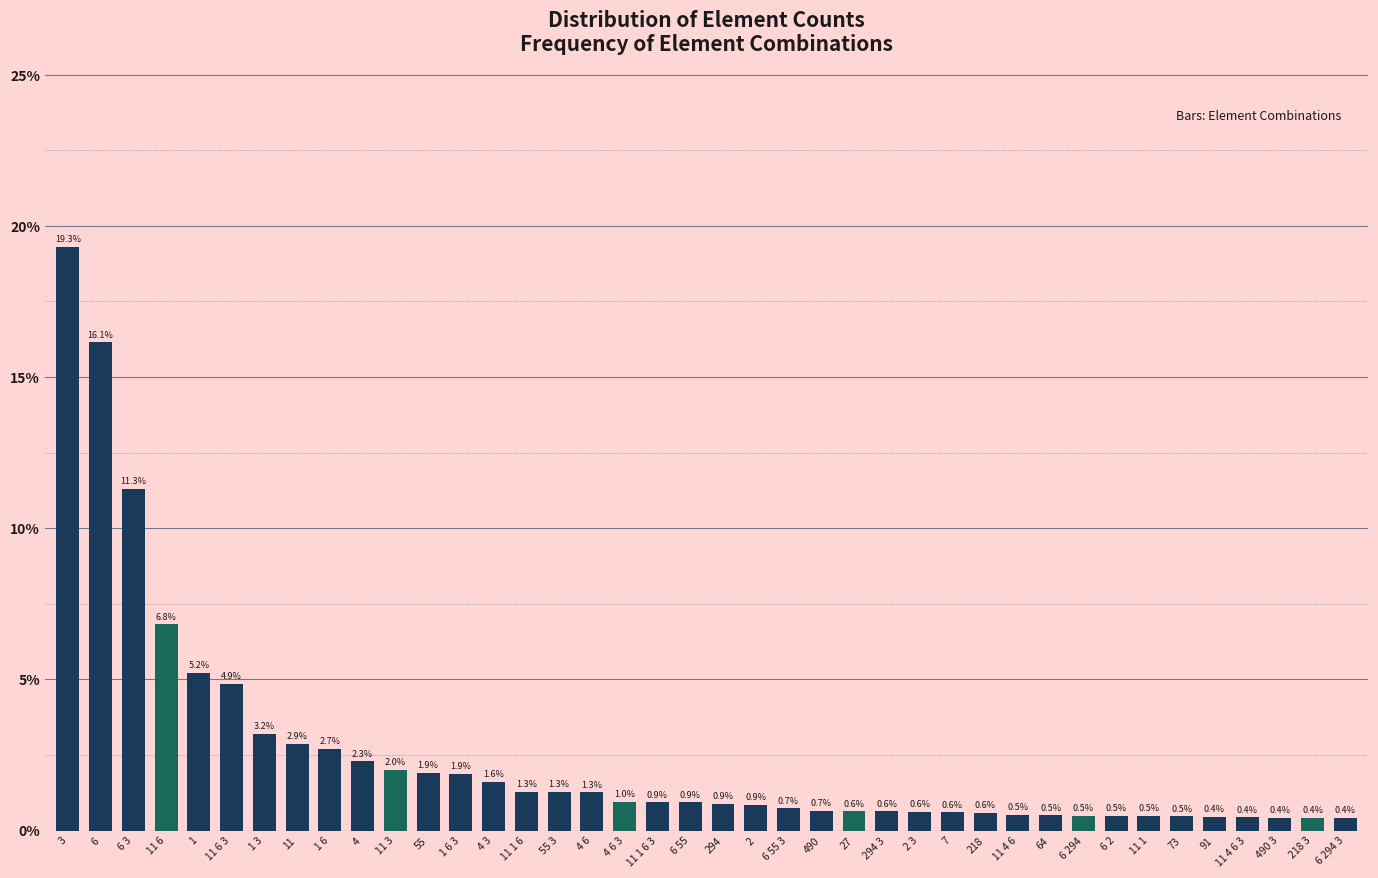

Reading right to left, transcribe all the data shown in this chart.

0.4	0.4	0.4	0.4	0.4	0.5	0.5	0.5	0.5	0.5	0.5	0.6	0.6	0.6	0.6	0.6	0.7	0.7	0.9	0.9	0.9	0.9	1.0	1.3	1.3	1.3	1.6	1.9	1.9	2.0	2.3	2.7	2.9	3.2	4.9	5.2	6.8	11.3	16.1	19.3